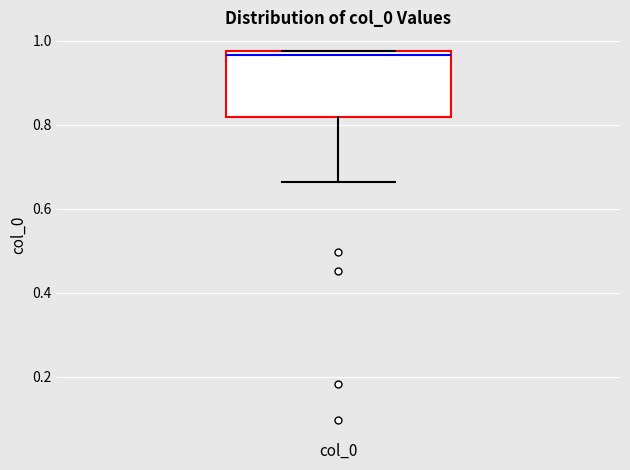

Read this box plot against the y-axis: the position of the median line, the range covered by the box, and the ends of both whiskers. The values are not printed on the chart, so give them approximately, as read against the axis.

median 0.96, box 0.82 to 0.98, whiskers 0.66 to 0.98